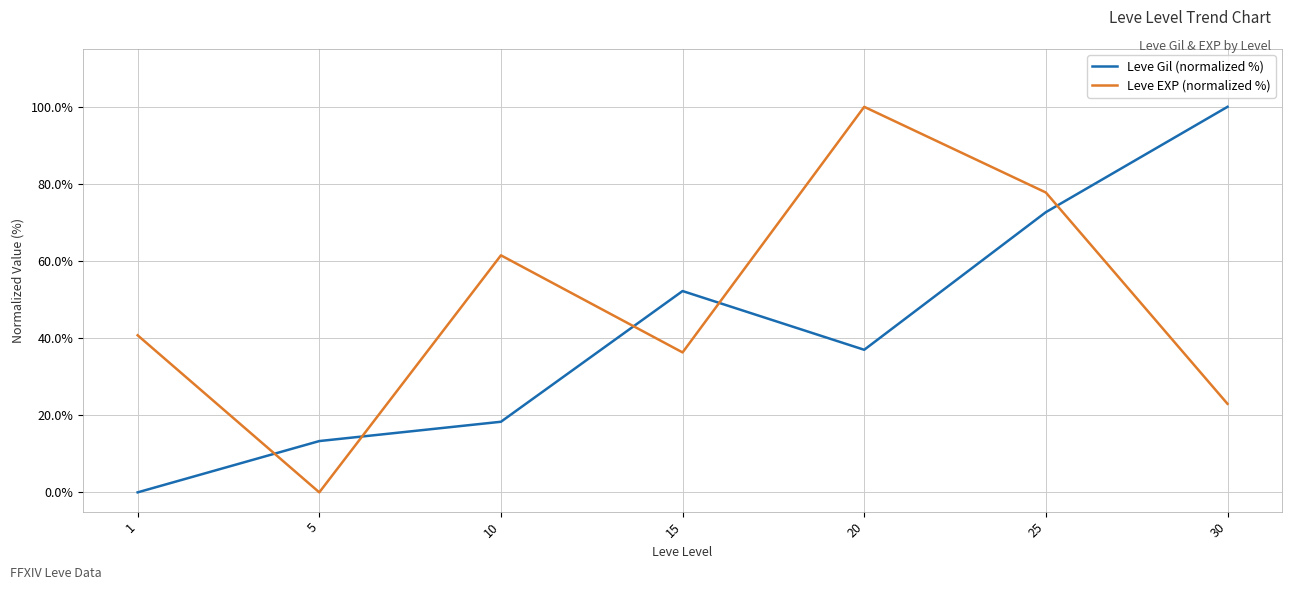

True or false: Leve EXP (normalized %) and Leve Gil (normalized %) intersect in this chart.

True